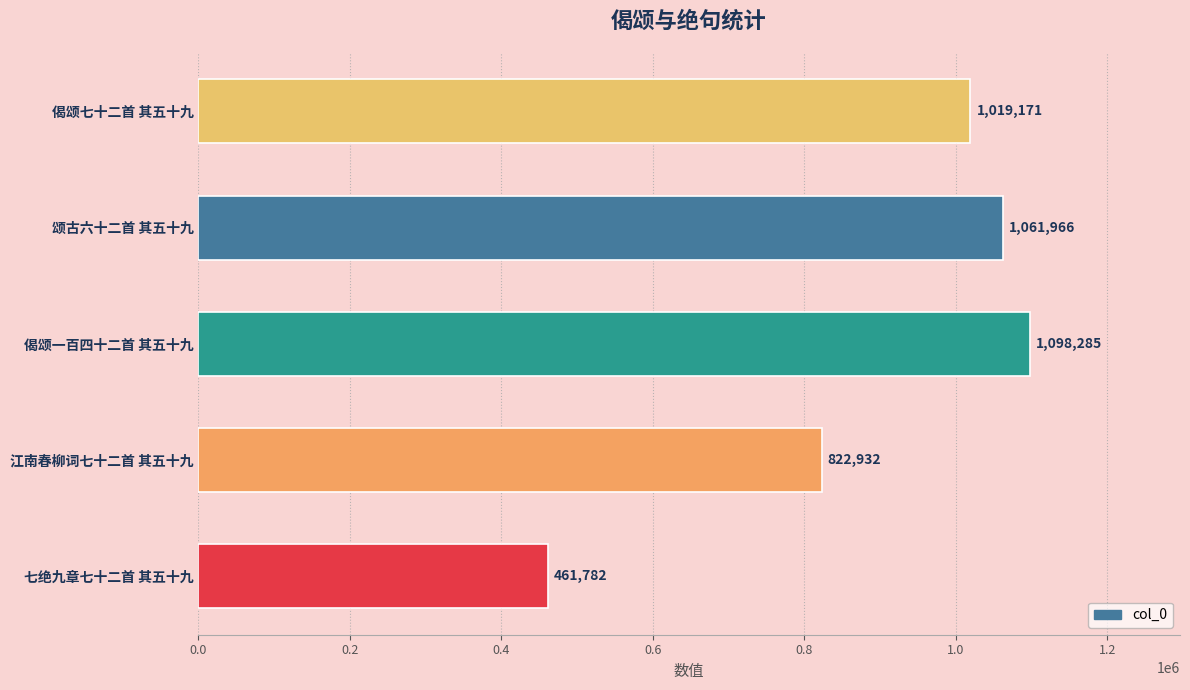

What is the difference between the maximum and second lowest values?

275353